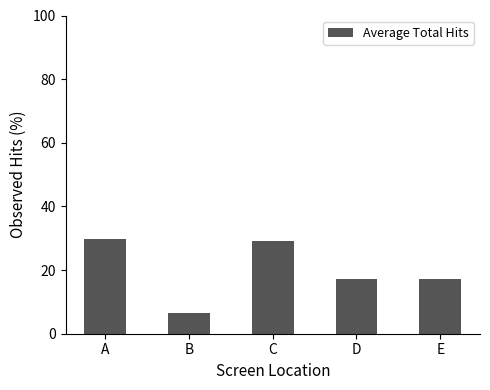

The chart shows a value of 6.6 at B. True or false?

True